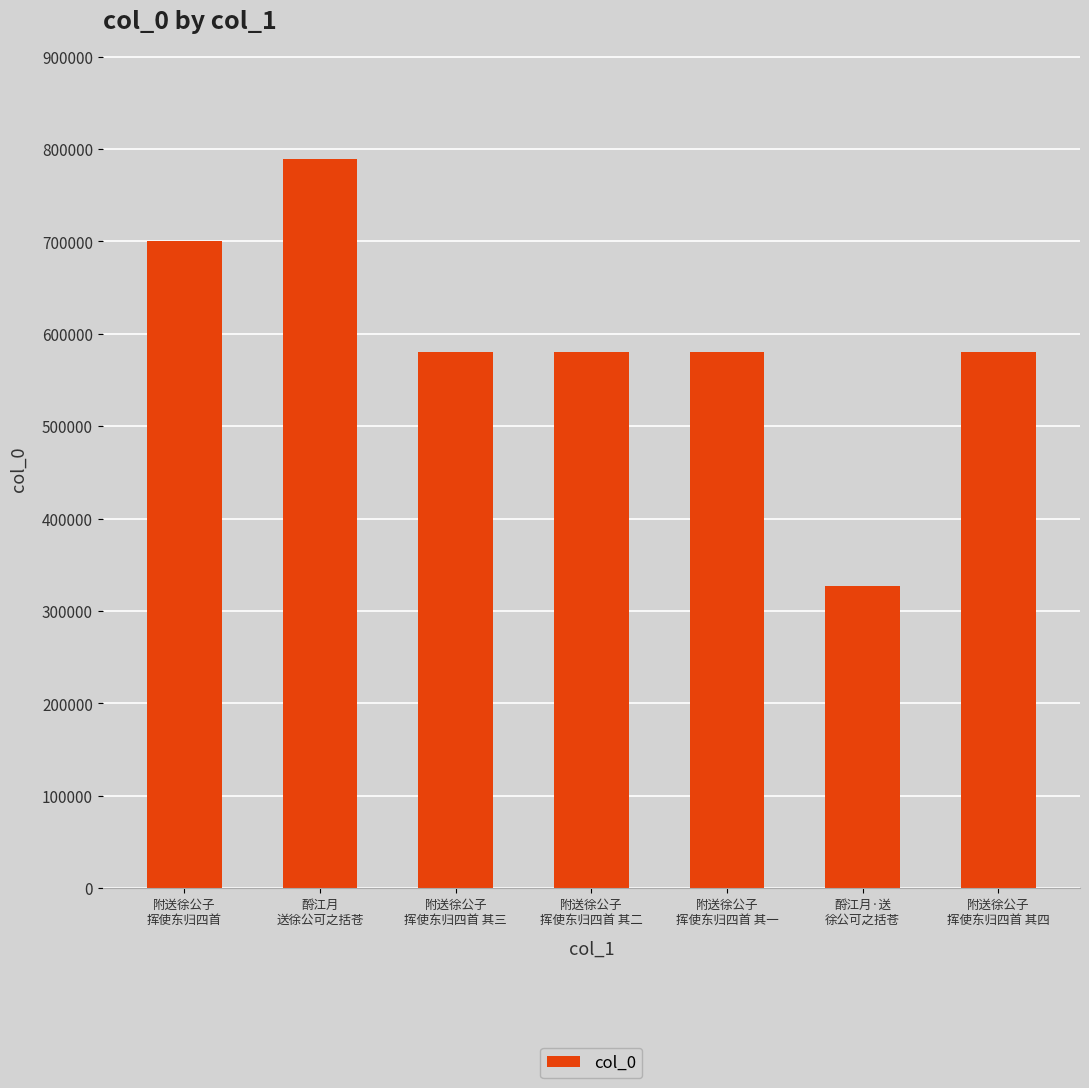

At which category does the chart reach its peak across all series?

酹江月
送徐公可之括苍